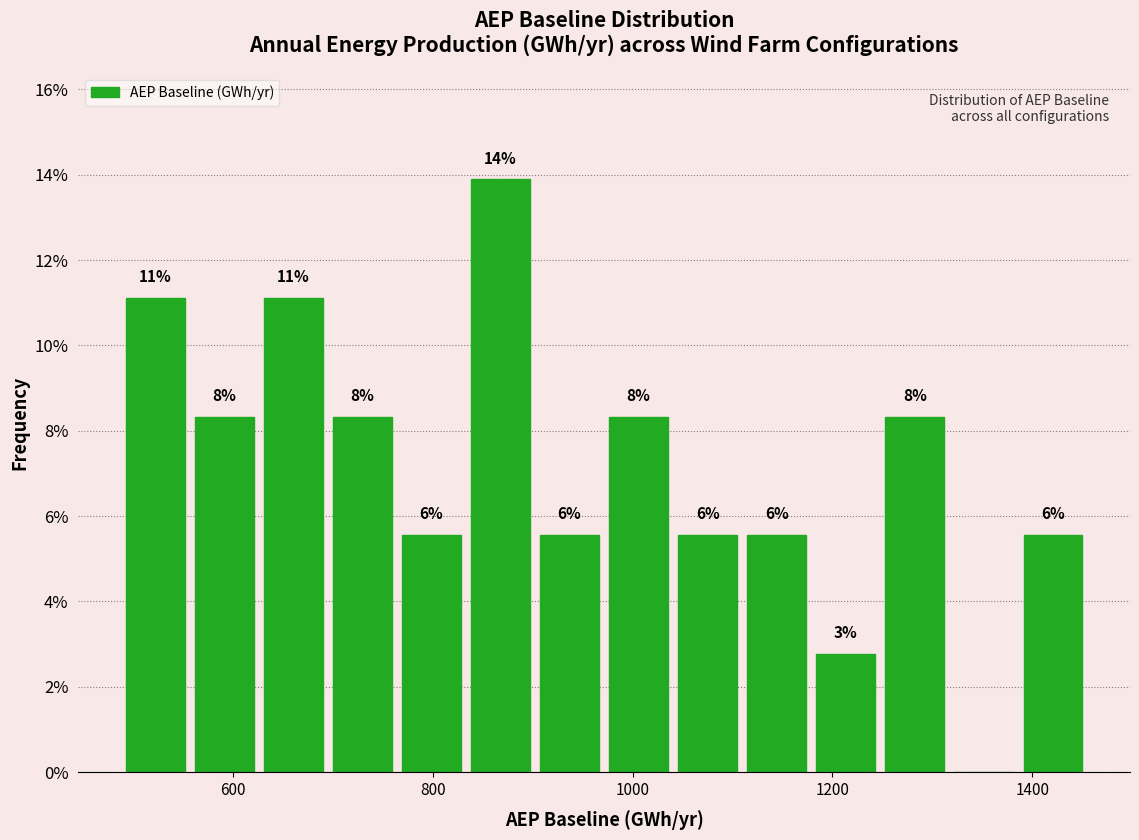

Read against the x-axis, roughly where is the centre of the tallest bar?

860